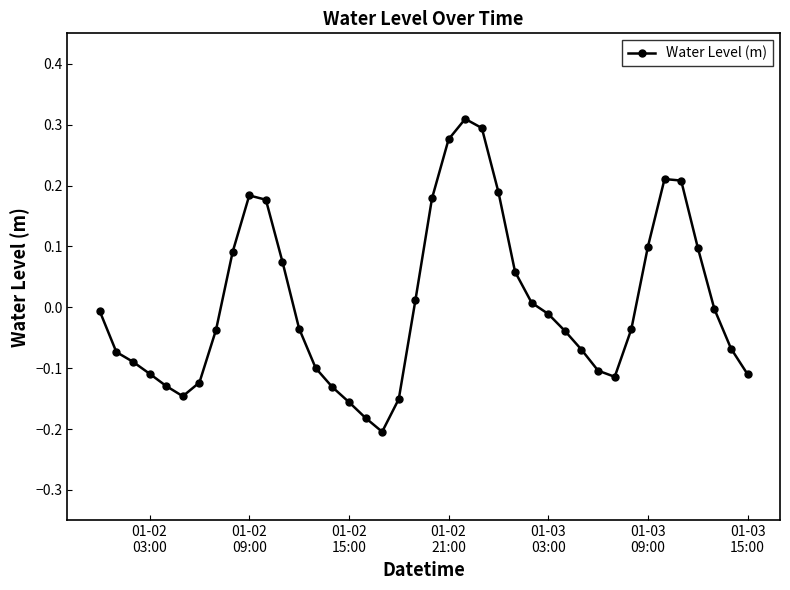

What is the difference between the maximum and minimum values?

0.5